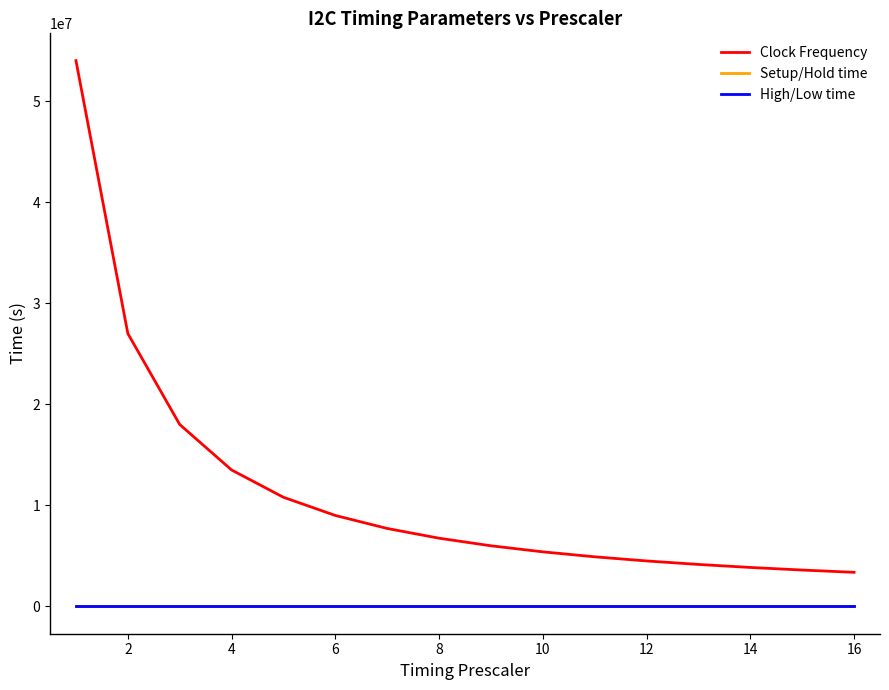

True or false: High/Low time and Setup/Hold time intersect in this chart.

False